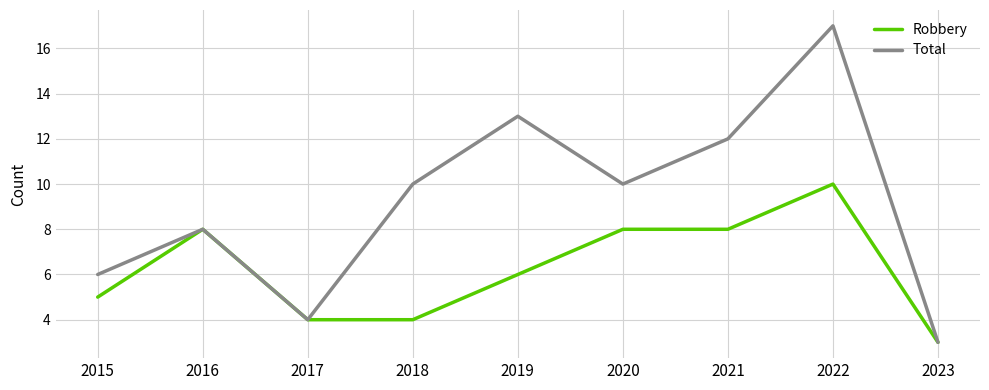

What is the approximate value of Total at 2015?

6